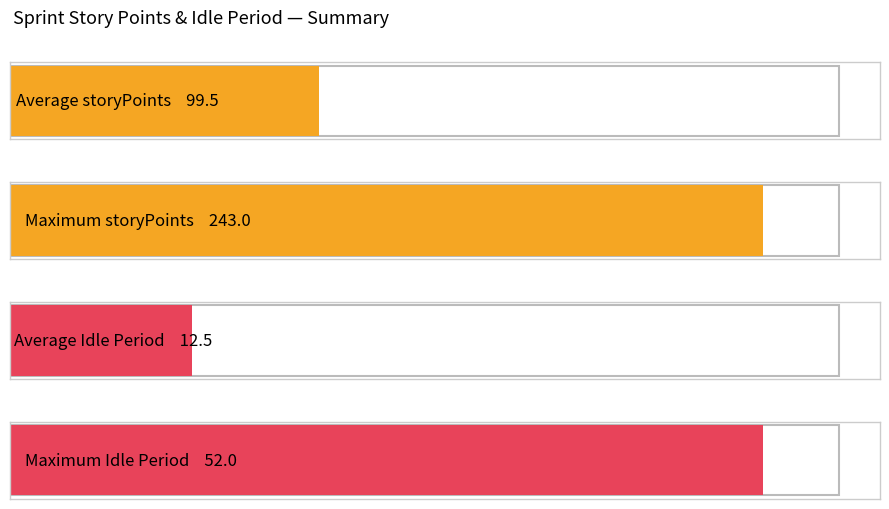

Rank the series by their average value, from highest to lowest.

storyPoints, Idle Period